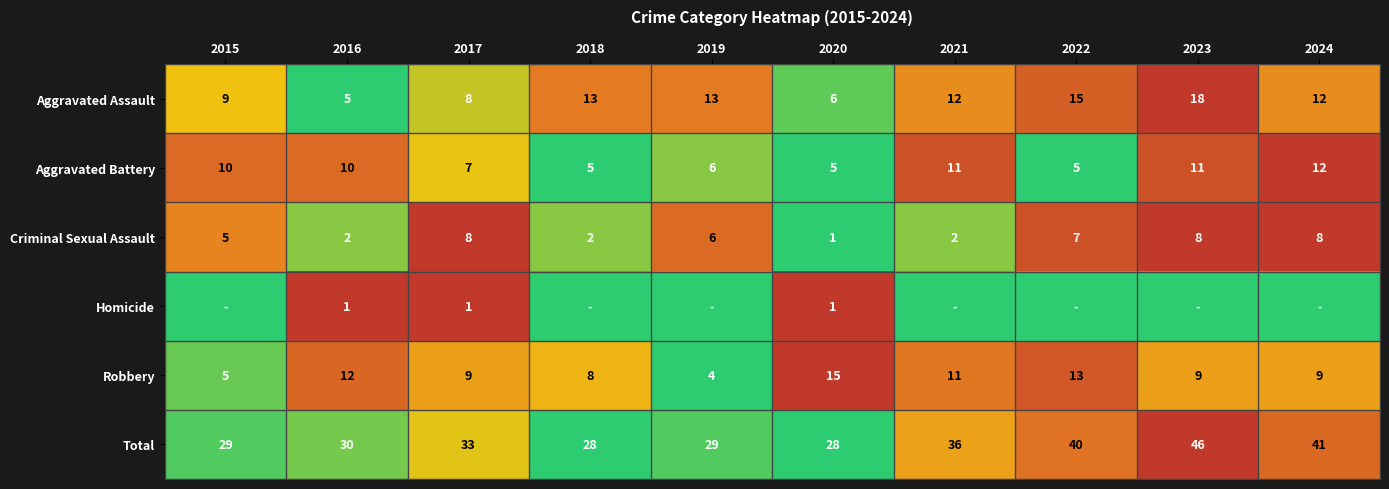

What is the difference between the highest and lowest values at 2020?

27